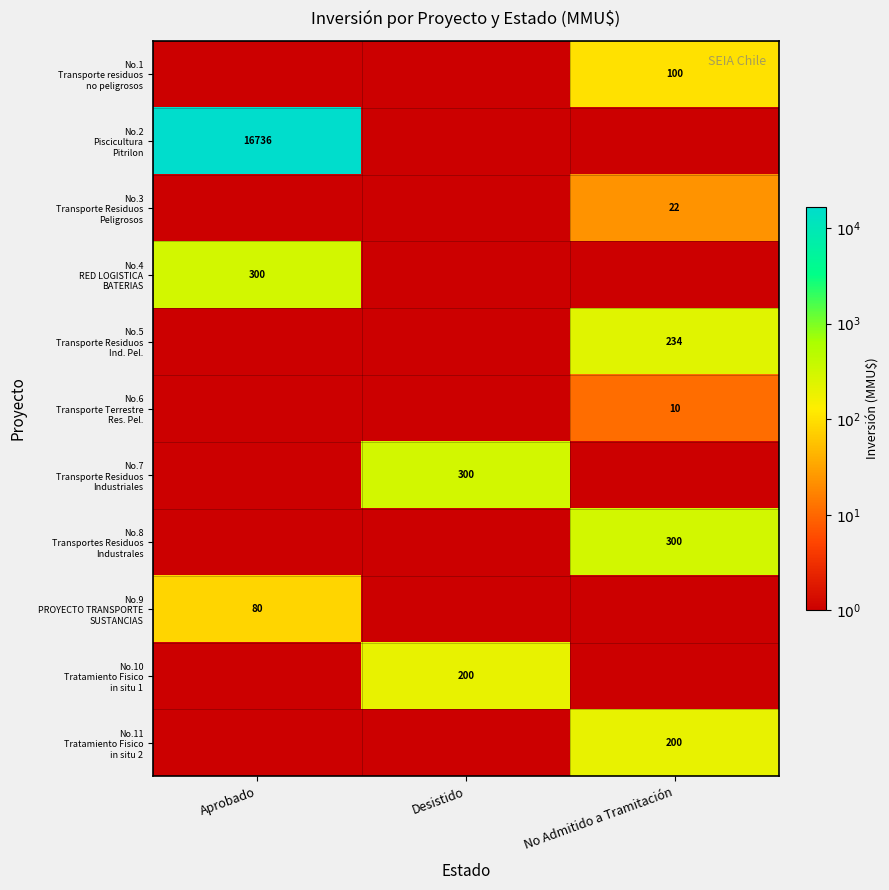

What is the sum of the No.9 PROYECTO TRANSPORTE SUSTANCIAS values at Aprobado and Desistido?

1.9